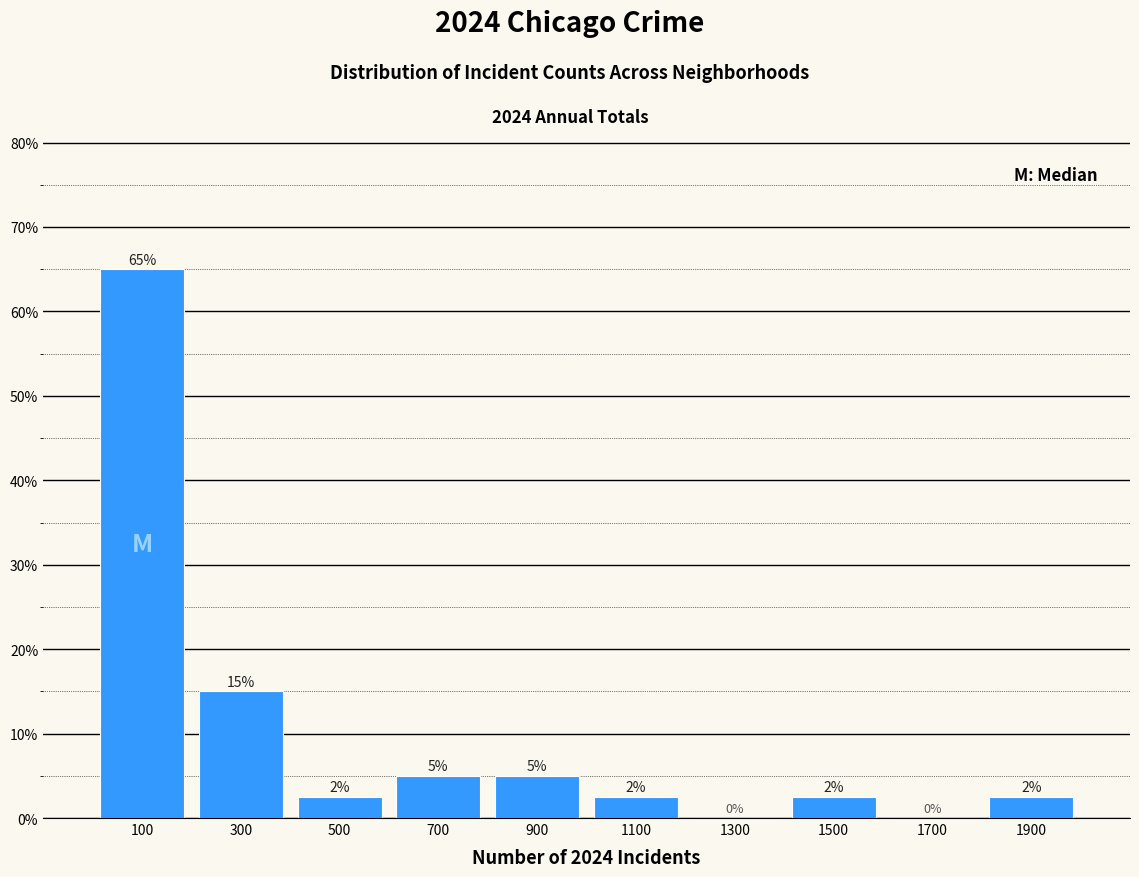

Which range on the x-axis has the tallest bar?

0 to 200